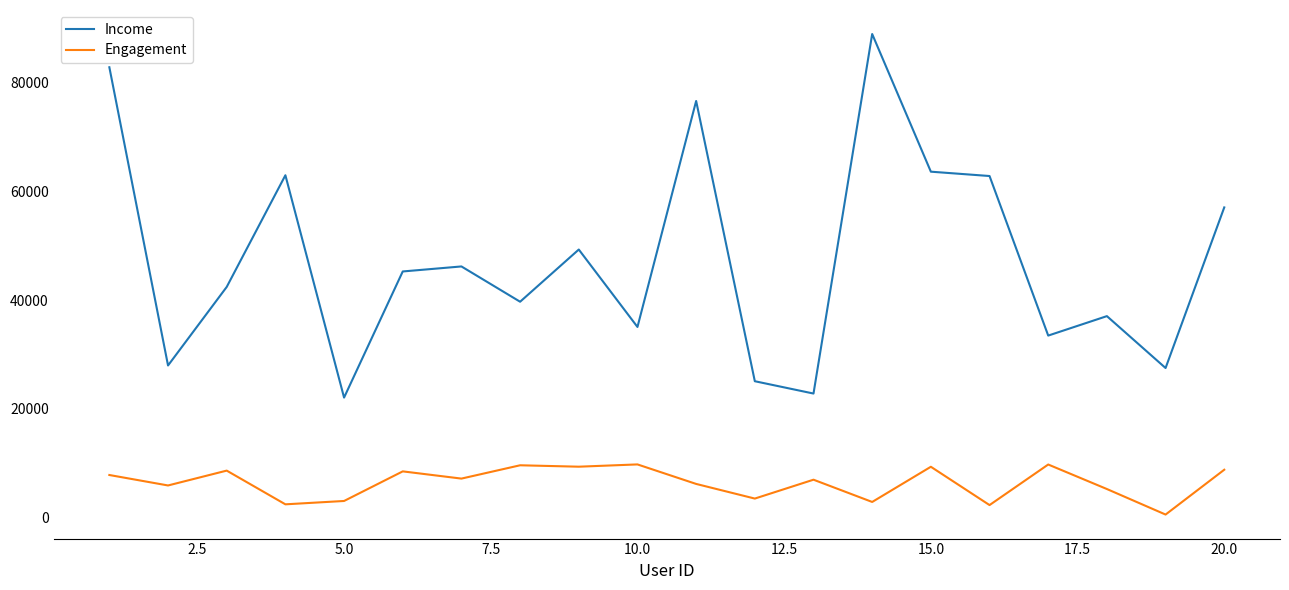

List the series in order of their overall mean, highest first.

Income, Engagement